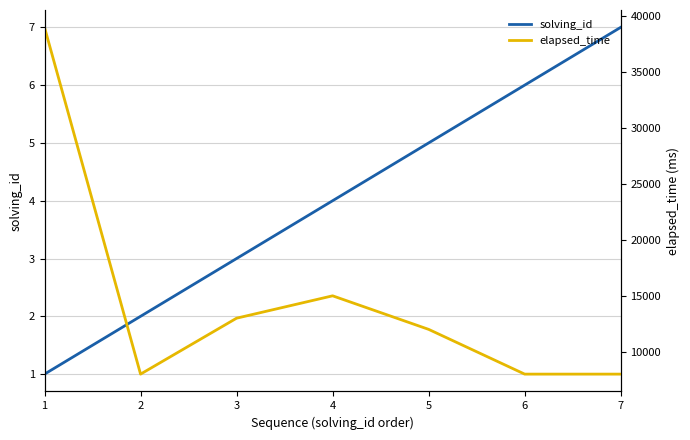

What is the difference between the second highest and minimum values in the elapsed_time series?

7000